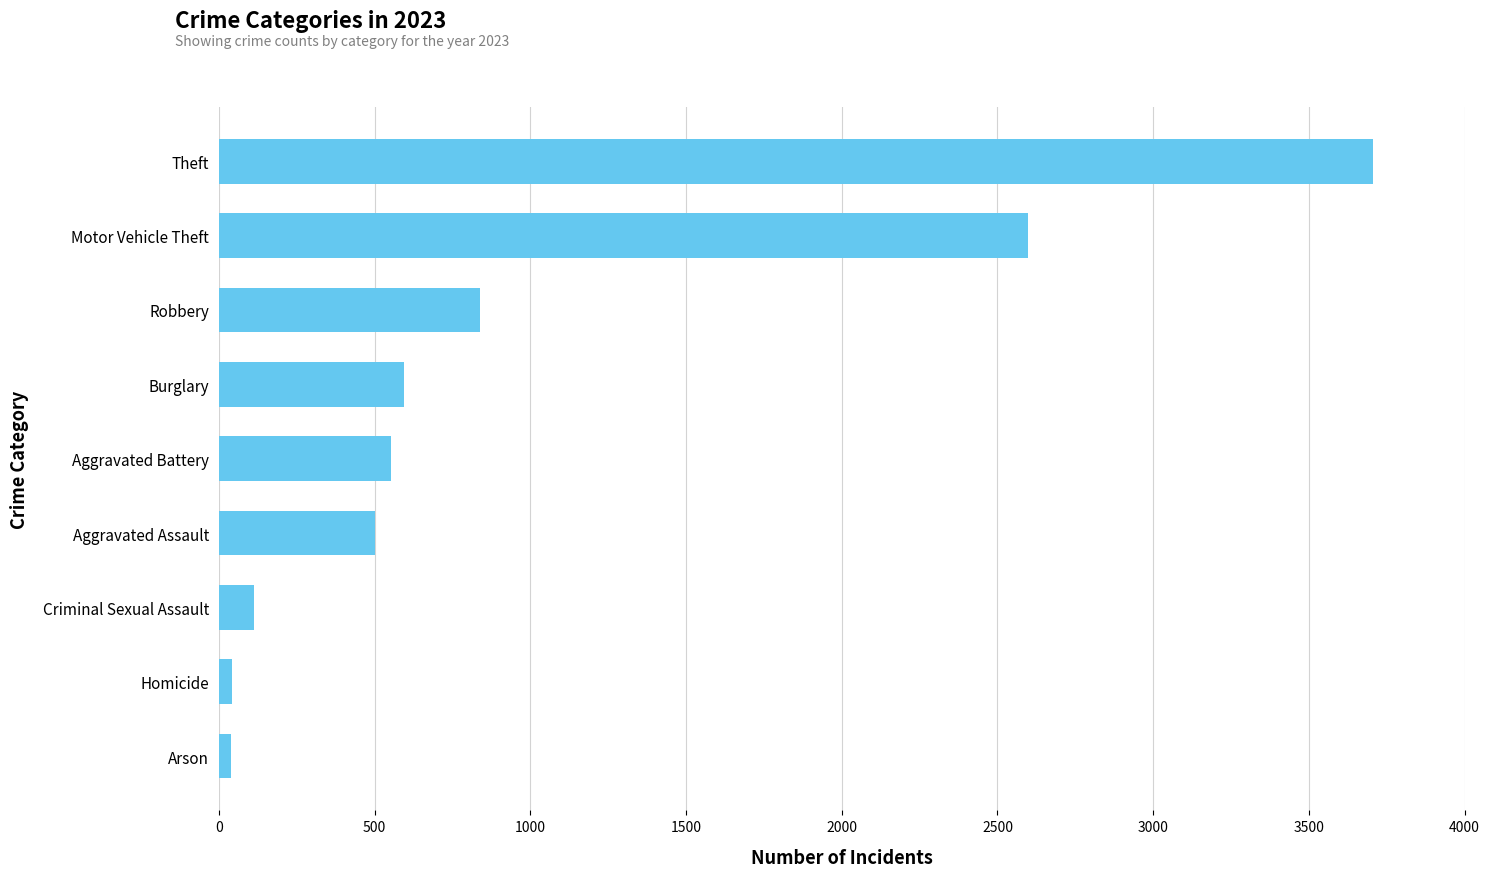

The value at Burglary is 225. True or false?

False